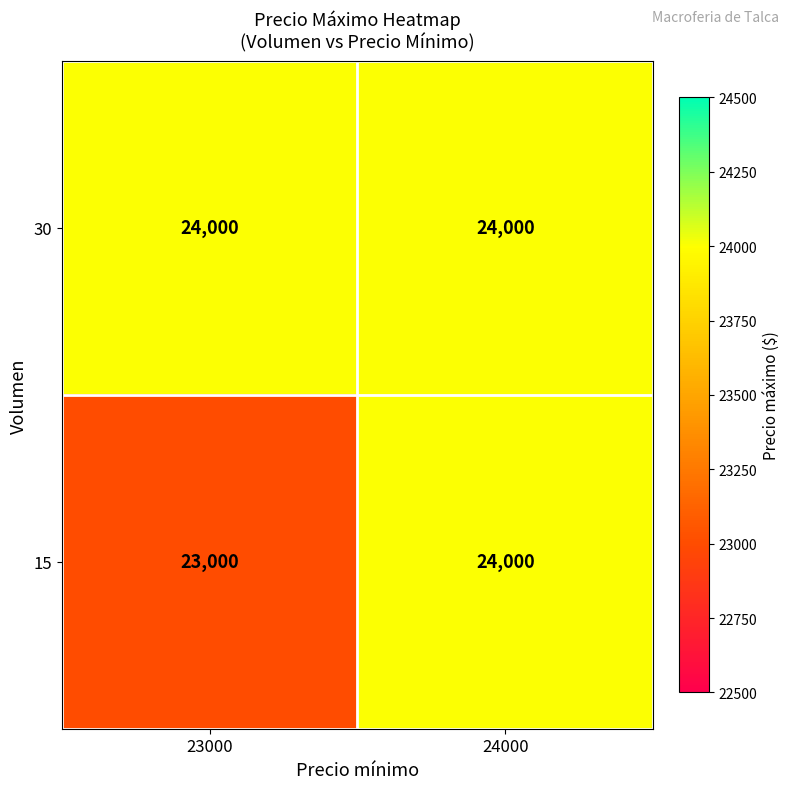

Reading right to left, extract all data points from this chart.

30: 24000	24000
15: 24000	23000